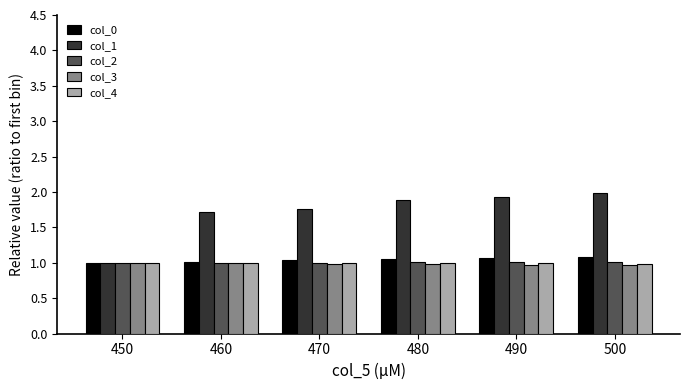

Are the bars grouped side by side (vs. stacked)?

Yes